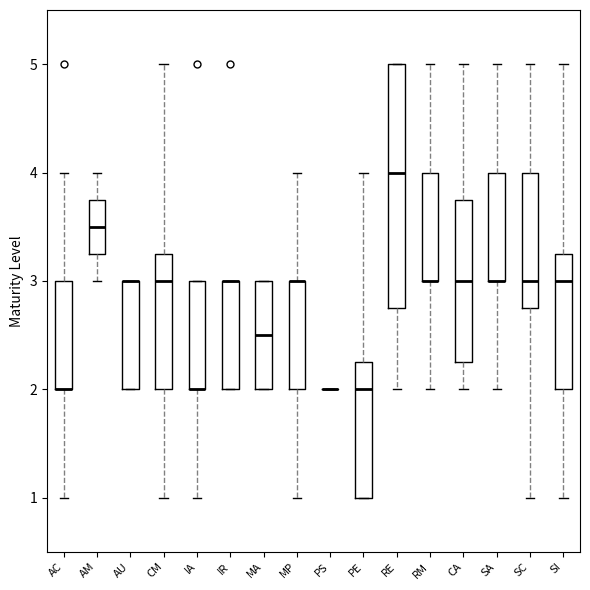

Reading left to right, read every box against the y-axis: the position of its median line, the range the box covers, and the ends of its whiskers. The values are not printed on the chart, so give them approximately, as read against the axis.

AC: median 2.0 (drawn on the box's lower edge), box 2.0 to 3.0, whiskers 1.0 to 4.0
AM: median 3.5, box 3.3 to 3.8, whiskers 3.0 to 4.0
AU: median 3.0 (drawn on the box's upper edge), box 2.0 to 3.0, whiskers 2.0 to 3.0
CM: median 3.0, box 2.0 to 3.3, whiskers 1.0 to 5.0
IA: median 2.0 (drawn on the box's lower edge), box 2.0 to 3.0, whiskers 1.0 to 3.0
IR: median 3.0 (drawn on the box's upper edge), box 2.0 to 3.0, whiskers 2.0 to 3.0
MA: median 2.5, box 2.0 to 3.0, whiskers 2.0 to 3.0
MP: median 3.0 (drawn on the box's upper edge), box 2.0 to 3.0, whiskers 1.0 to 4.0
PS: box collapsed to a line at 2.0, whiskers 2.0 to 2.0
PE: median 2.0, box 1.0 to 2.3, whiskers 1.0 to 4.0
RE: median 4.0, box 2.8 to 5.0, whiskers 2.0 to 5.0
RM: median 3.0 (drawn on the box's lower edge), box 3.0 to 4.0, whiskers 2.0 to 5.0
CA: median 3.0, box 2.3 to 3.8, whiskers 2.0 to 5.0
SA: median 3.0 (drawn on the box's lower edge), box 3.0 to 4.0, whiskers 2.0 to 5.0
SC: median 3.0, box 2.8 to 4.0, whiskers 1.0 to 5.0
SI: median 3.0, box 2.0 to 3.3, whiskers 1.0 to 5.0